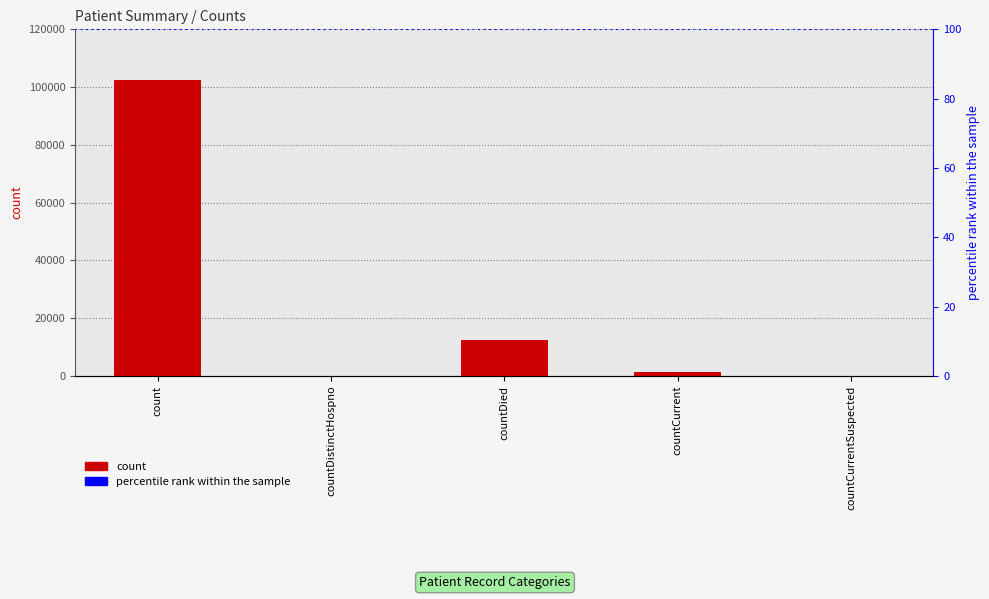

Reading left to right, transcribe all the data shown in this chart.

102327	0	12357	1189	0